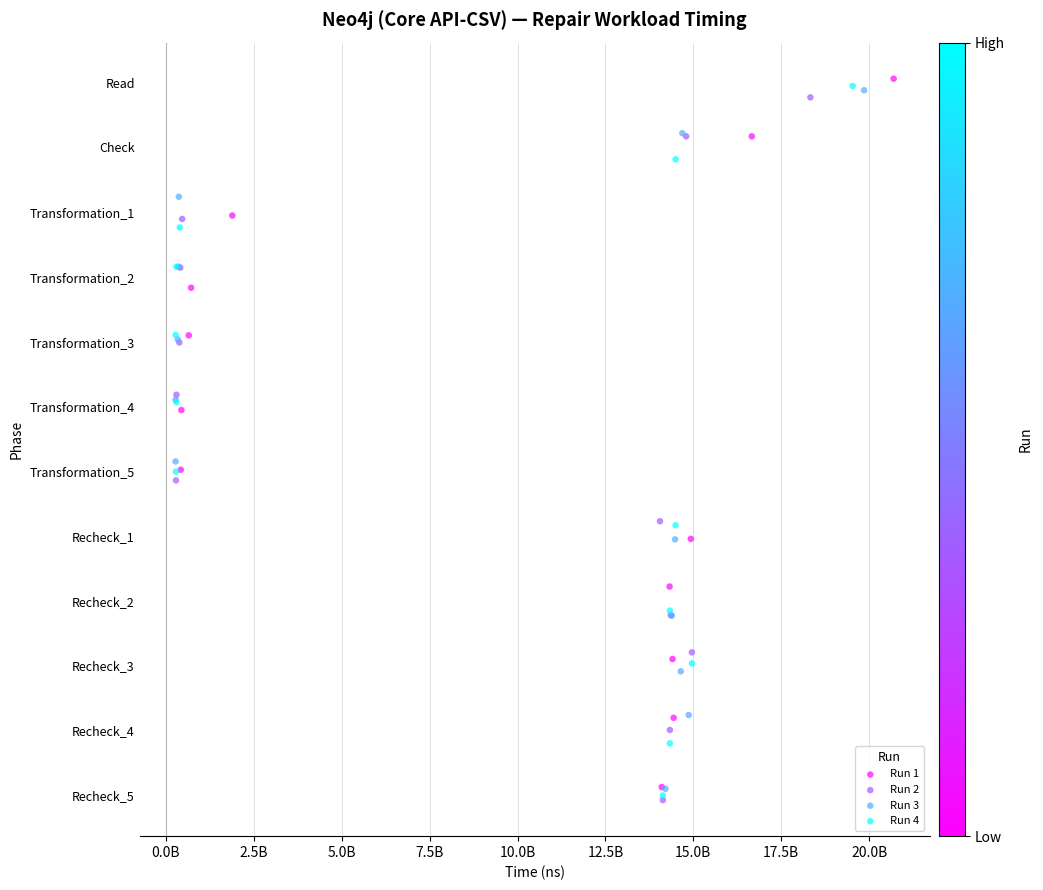

What are all the series names shown in the legend?

Run 1, Run 2, Run 3, Run 4